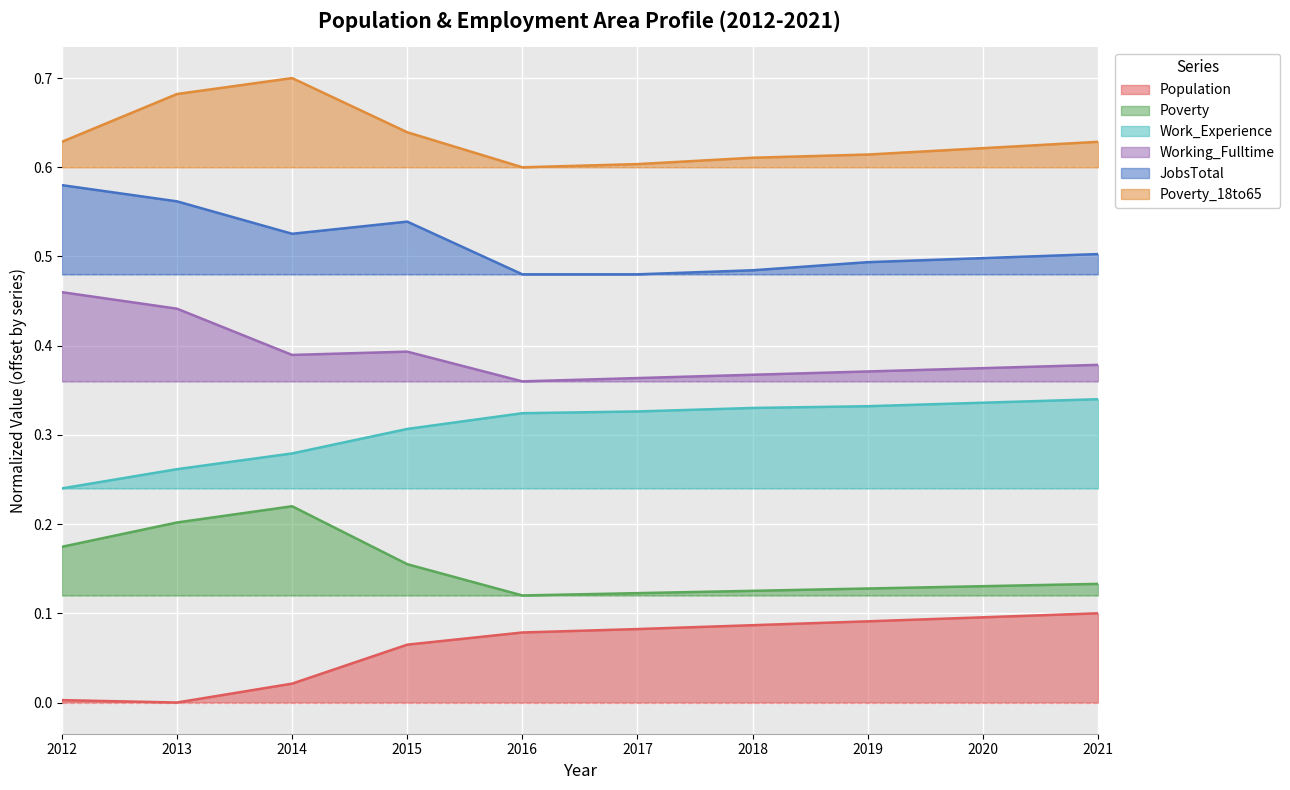

True or false: Working_Fulltime and Poverty cross at least once.

False